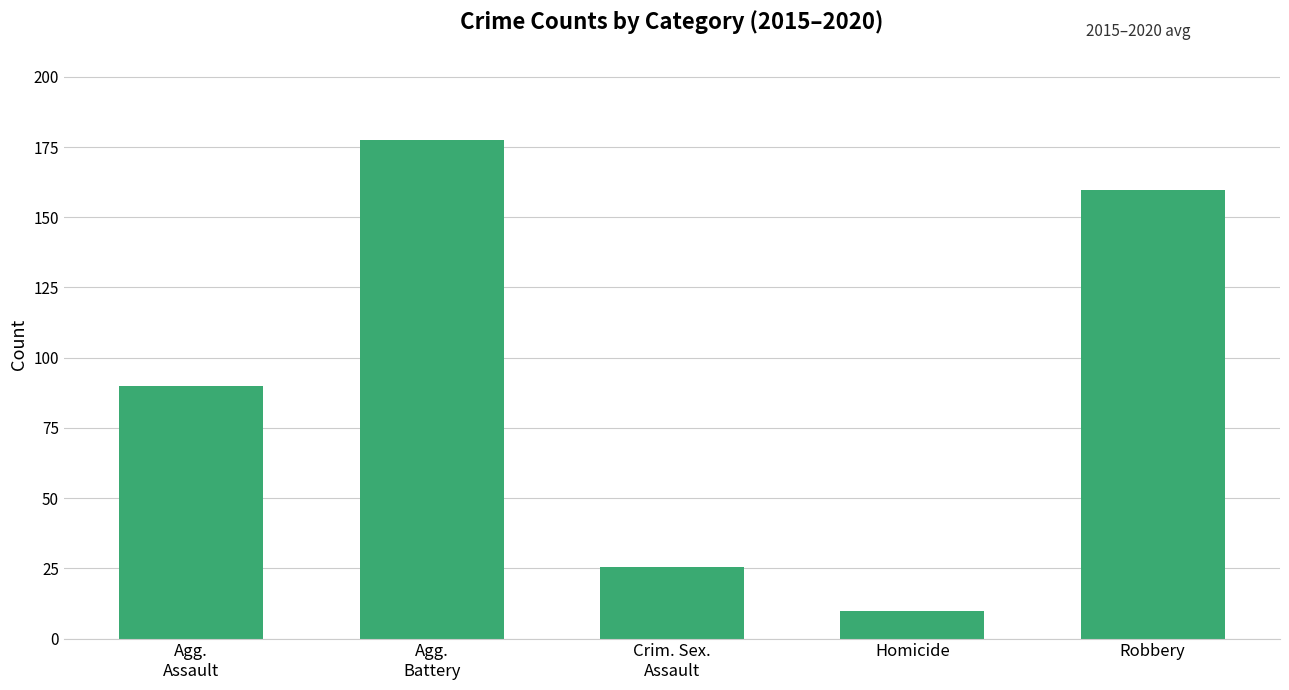

What position from the left is Homicide?

4